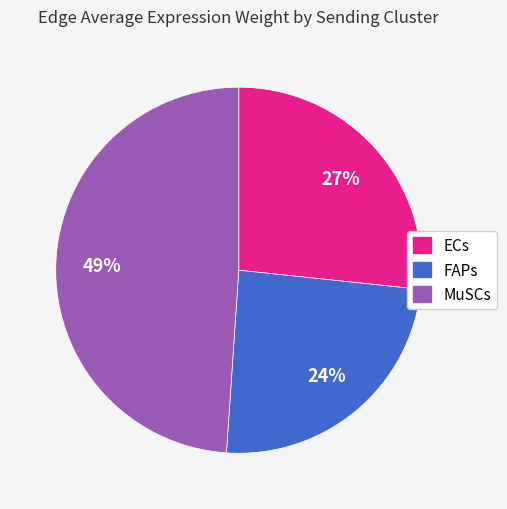

Does any single category account for the majority?

No